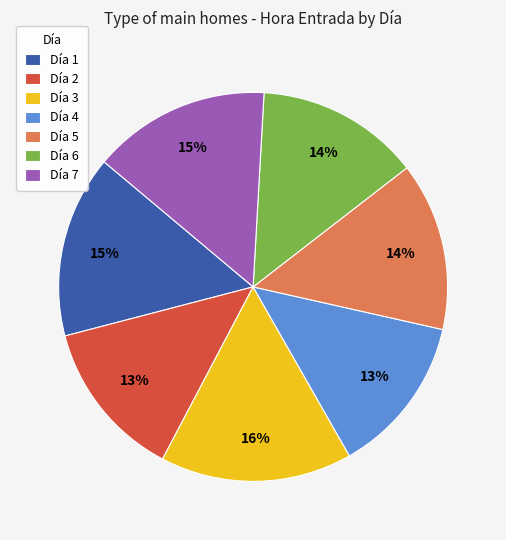

To the nearest percent, what portion does Día 6 represent?

14%